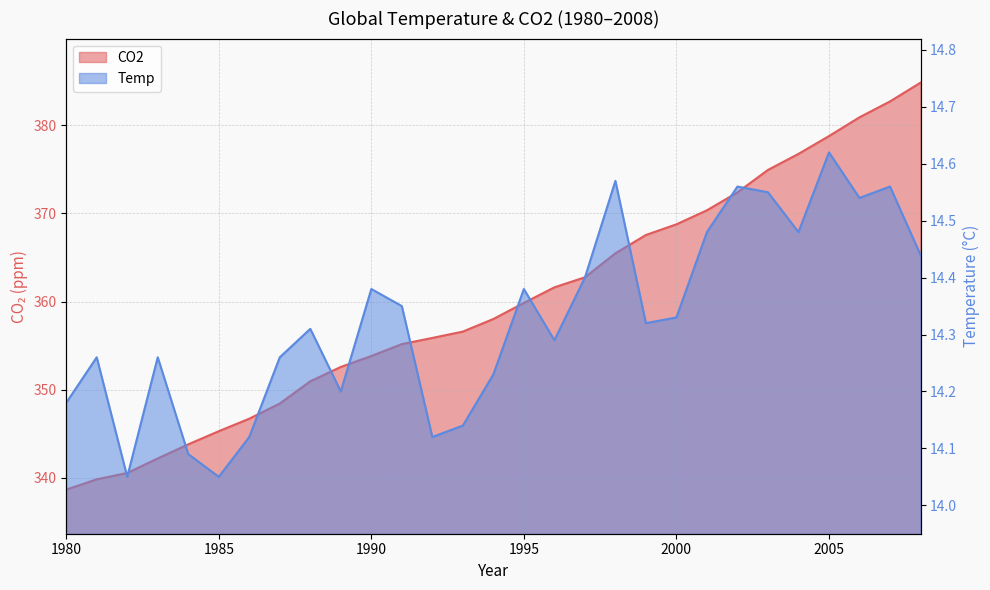

At 1983, list the series in order from largest to smallest.

CO2, Temp